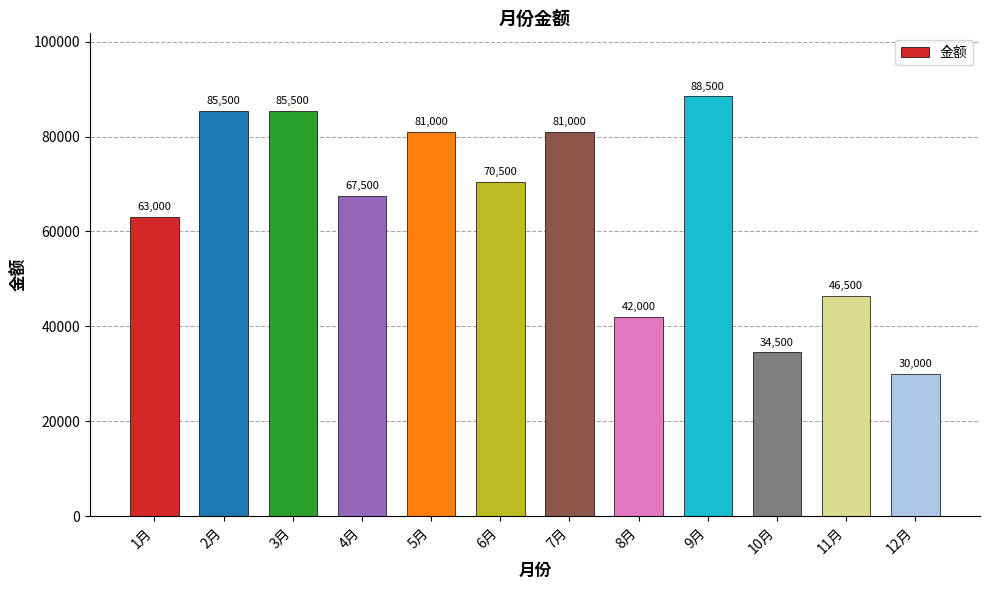

Reading left to right, transcribe all the data shown in this chart.

63000	85500	85500	67500	81000	70500	81000	42000	88500	34500	46500	30000